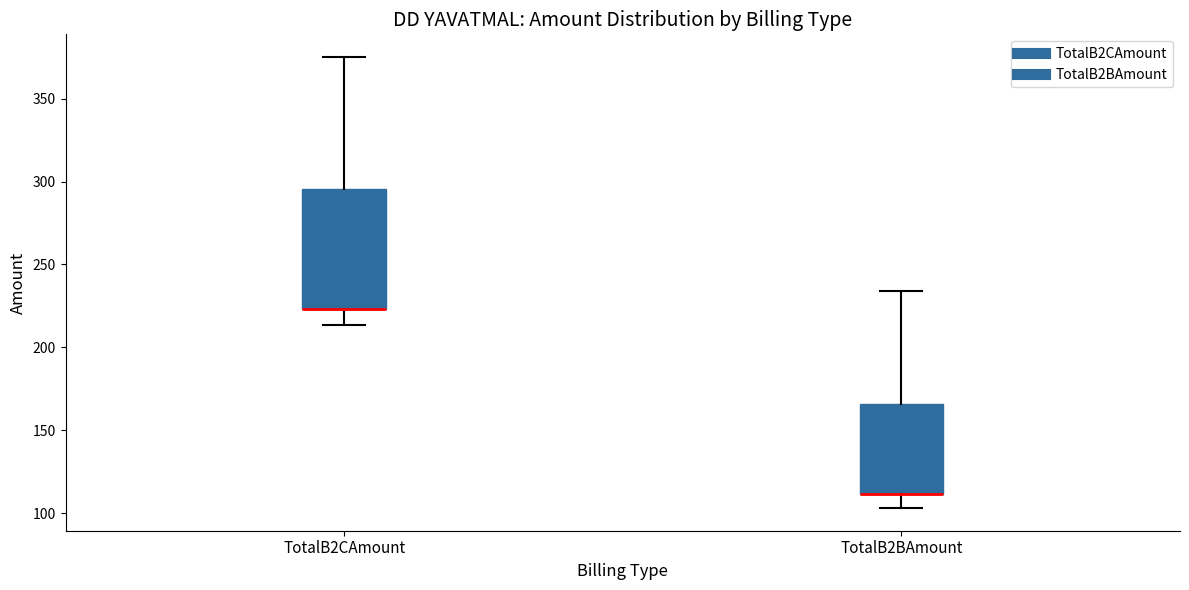

Reading left to right, read every box against the y-axis: the position of its median line, the range the box covers, and the ends of its whiskers. The values are not printed on the chart, so give them approximately, as read against the axis.

TotalB2CAmount: median 225 (drawn on the box's lower edge), box 225 to 295, whiskers 215 to 375
TotalB2BAmount: median 110 (drawn on the box's lower edge), box 110 to 165, whiskers 105 to 235